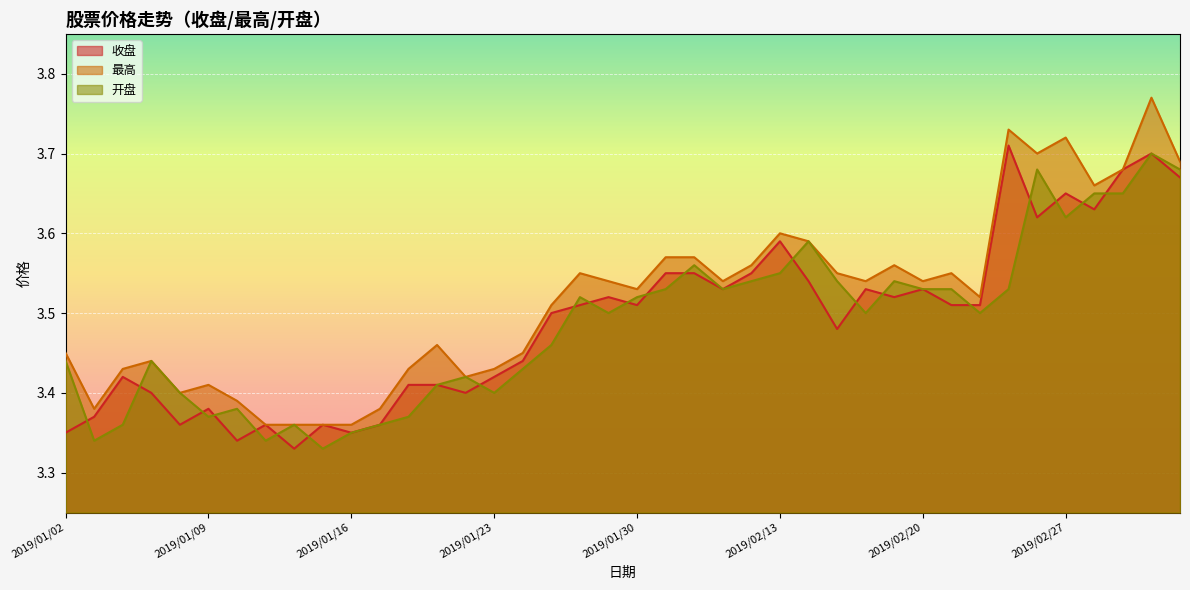

Reading left to right, transcribe all the data shown in this chart.

收盘: 2019/01/02=3.4	2019/01/03=3.4	2019/01/04=3.4	2019/01/07=3.4	2019/01/08=3.4	2019/01/09=3.4	2019/01/10=3.3	2019/01/11=3.4	2019/01/14=3.3	2019/01/15=3.4	2019/01/16=3.4	2019/01/17=3.4	2019/01/18=3.4	2019/01/21=3.4	2019/01/22=3.4	2019/01/23=3.4	2019/01/24=3.4	2019/01/25=3.5	2019/01/28=3.5	2019/01/29=3.5	2019/01/30=3.5	2019/01/31=3.5	2019/02/01=3.5	2019/02/11=3.5	2019/02/12=3.5	2019/02/13=3.6	2019/02/14=3.5	2019/02/15=3.5	2019/02/18=3.5	2019/02/19=3.5	2019/02/20=3.5	2019/02/21=3.5	2019/02/22=3.5	2019/02/25=3.7	2019/02/26=3.6	2019/02/27=3.6	2019/02/28=3.6	2019/03/01=3.7	2019/03/04=3.7	2019/03/05=3.7
最高: 2019/01/02=3.5	2019/01/03=3.4	2019/01/04=3.4	2019/01/07=3.4	2019/01/08=3.4	2019/01/09=3.4	2019/01/10=3.4	2019/01/11=3.4	2019/01/14=3.4	2019/01/15=3.4	2019/01/16=3.4	2019/01/17=3.4	2019/01/18=3.4	2019/01/21=3.5	2019/01/22=3.4	2019/01/23=3.4	2019/01/24=3.5	2019/01/25=3.5	2019/01/28=3.5	2019/01/29=3.5	2019/01/30=3.5	2019/01/31=3.6	2019/02/01=3.6	2019/02/11=3.5	2019/02/12=3.6	2019/02/13=3.6	2019/02/14=3.6	2019/02/15=3.5	2019/02/18=3.5	2019/02/19=3.6	2019/02/20=3.5	2019/02/21=3.5	2019/02/22=3.5	2019/02/25=3.7	2019/02/26=3.7	2019/02/27=3.7	2019/02/28=3.7	2019/03/01=3.7	2019/03/04=3.8	2019/03/05=3.7
开盘: 2019/01/02=3.4	2019/01/03=3.3	2019/01/04=3.4	2019/01/07=3.4	2019/01/08=3.4	2019/01/09=3.4	2019/01/10=3.4	2019/01/11=3.3	2019/01/14=3.4	2019/01/15=3.3	2019/01/16=3.4	2019/01/17=3.4	2019/01/18=3.4	2019/01/21=3.4	2019/01/22=3.4	2019/01/23=3.4	2019/01/24=3.4	2019/01/25=3.5	2019/01/28=3.5	2019/01/29=3.5	2019/01/30=3.5	2019/01/31=3.5	2019/02/01=3.6	2019/02/11=3.5	2019/02/12=3.5	2019/02/13=3.5	2019/02/14=3.6	2019/02/15=3.5	2019/02/18=3.5	2019/02/19=3.5	2019/02/20=3.5	2019/02/21=3.5	2019/02/22=3.5	2019/02/25=3.5	2019/02/26=3.7	2019/02/27=3.6	2019/02/28=3.6	2019/03/01=3.6	2019/03/04=3.7	2019/03/05=3.7